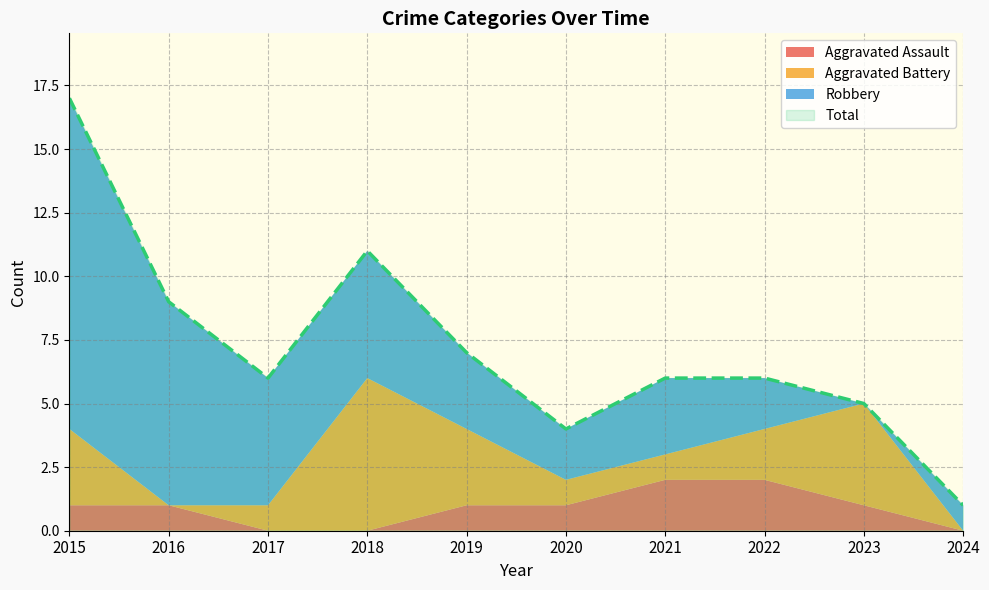

List the series in order of their overall mean, lowest first.

Aggravated Assault, Aggravated Battery, Robbery, Total